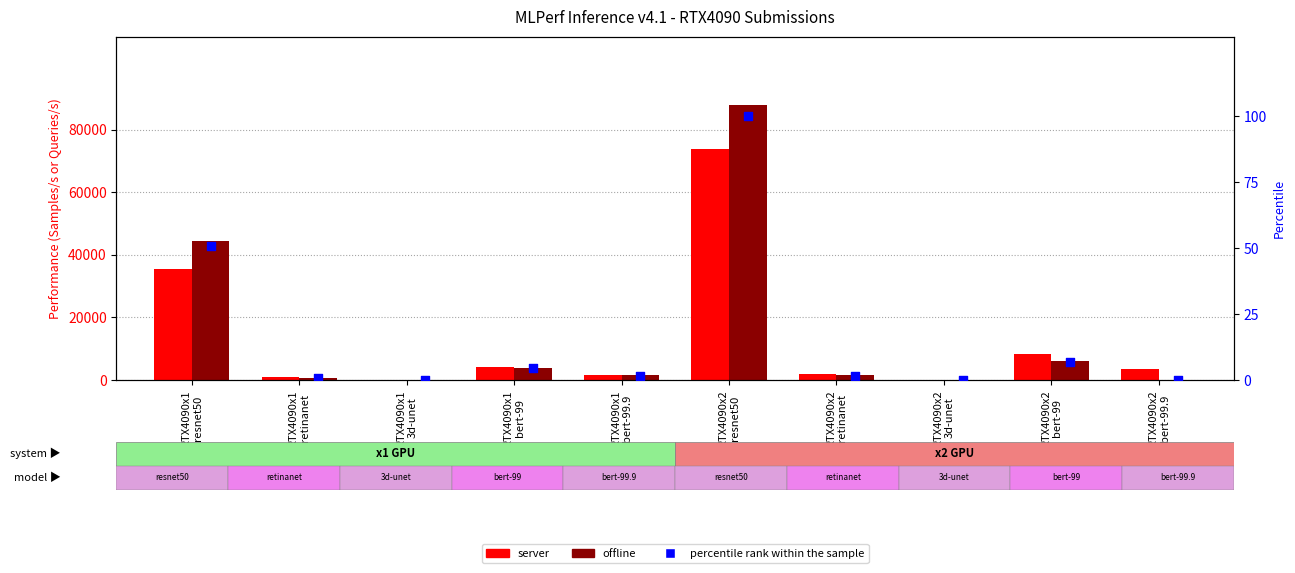

Which series contains the highest Y value?

offline